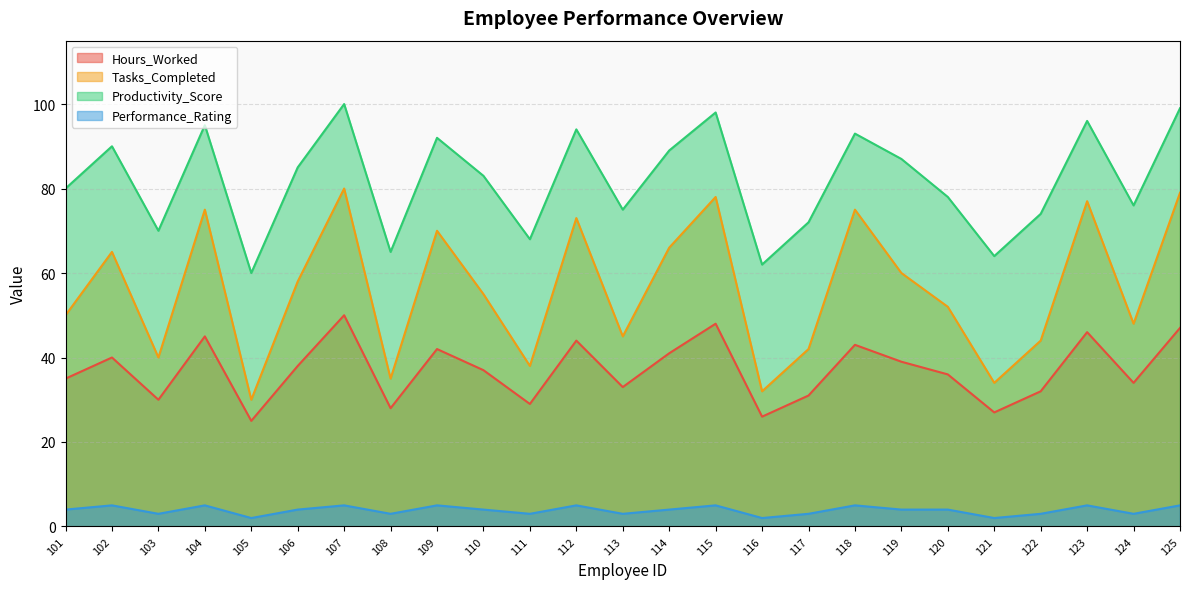

What is the value of the Performance_Rating point at the 5th from the left?

2